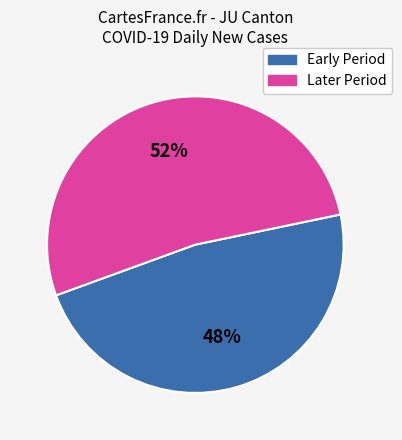

Rank the categories by value from lowest to highest.

Early Period, Later Period